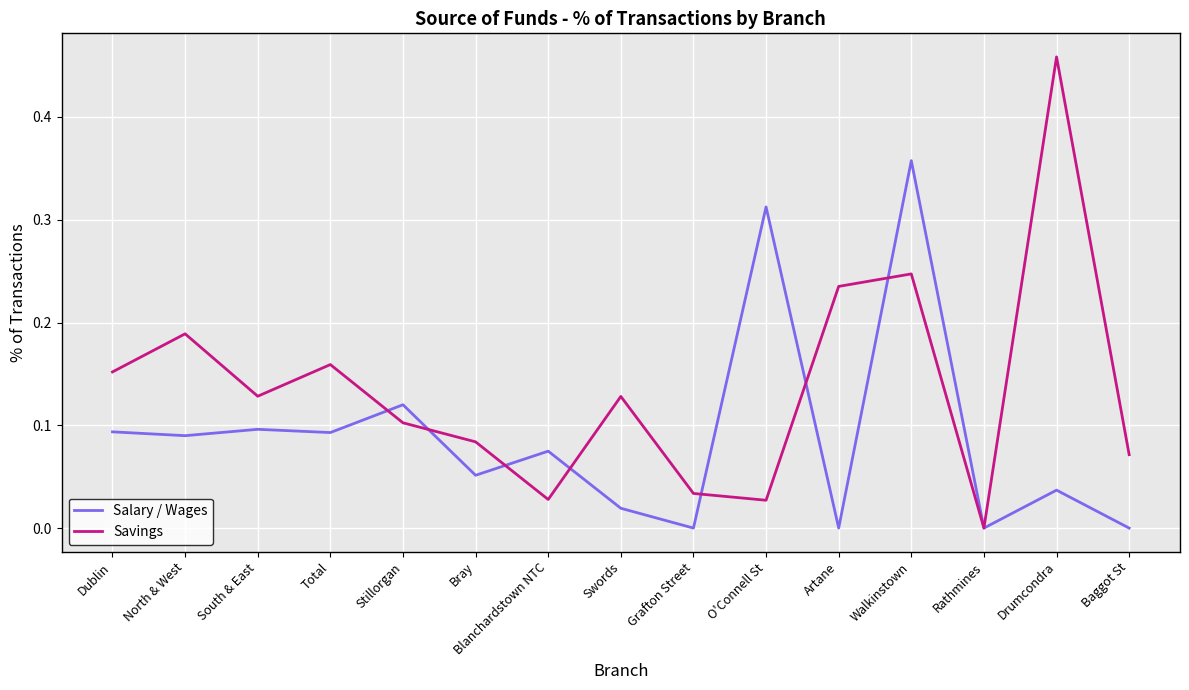

Is the value of Salary / Wages at Bray greater than the value of Savings at Drumcondra?

No